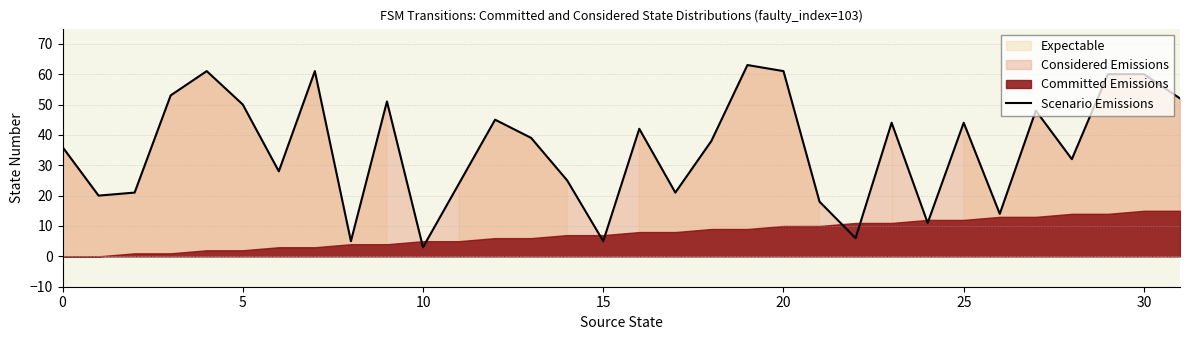

Reading right to left, what are all the values shown in this chart?

52	60	60	32	48	14	44	11	44	6	18	61	63	38	21	42	5	25	39	45	24	3	51	5	61	28	50	61	53	21	20	36